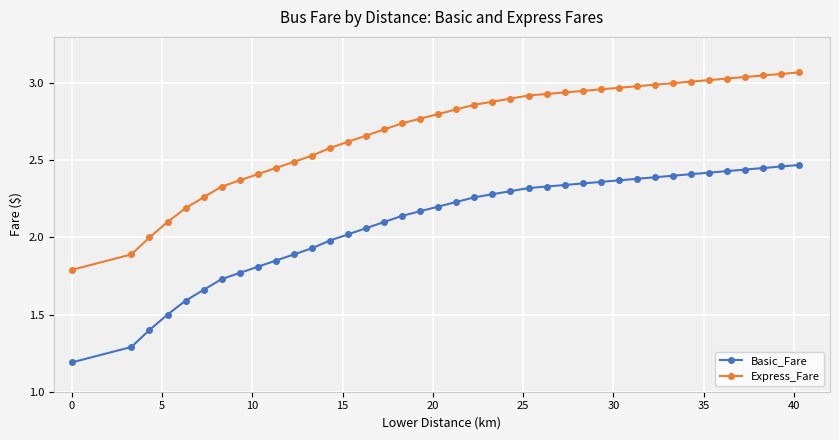

Which series has the largest total across all categories?

Express_Fare